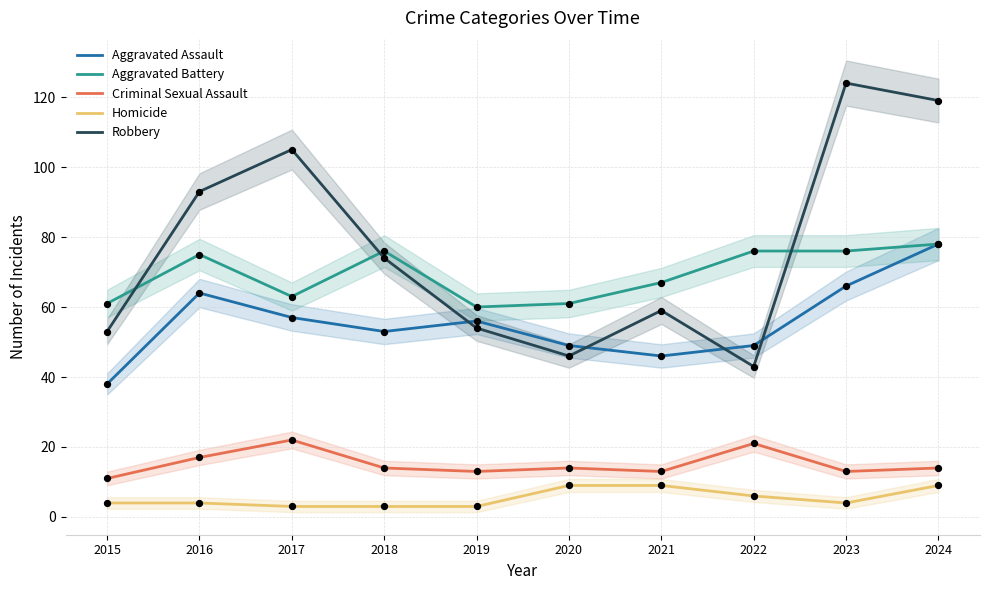

At which category is the sum across all series the highest?

2024